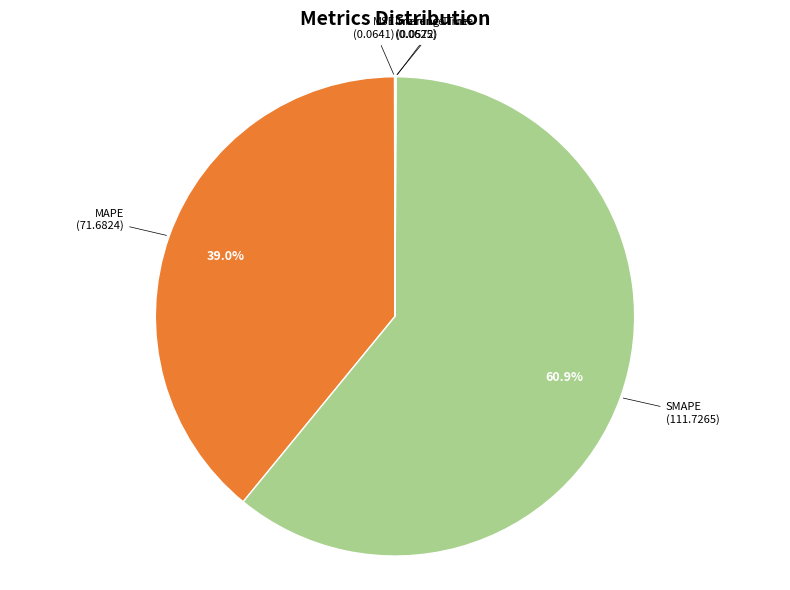

To the nearest percent, what portion does SMAPE represent?

61%